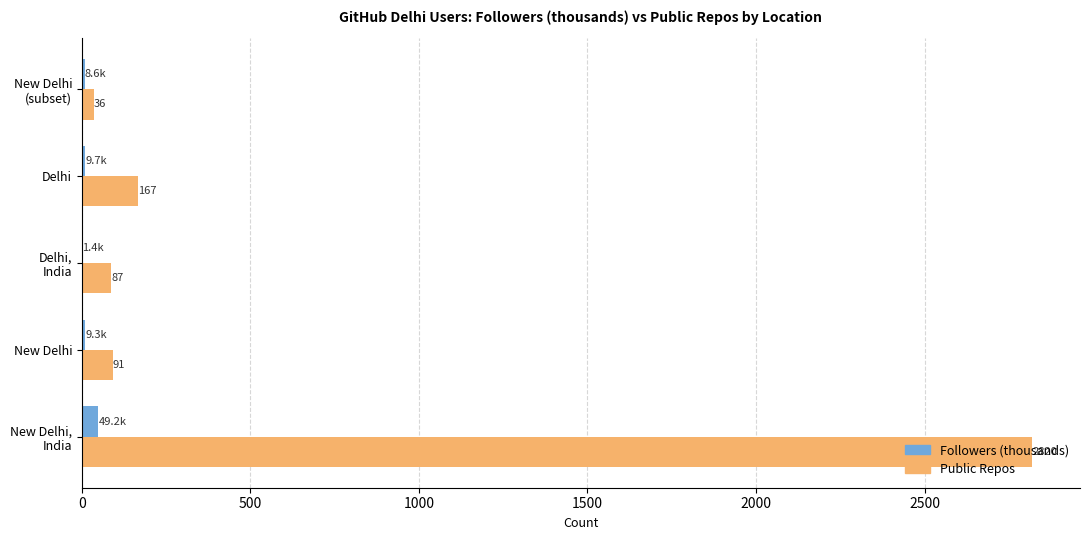

What is the sum of all Public Repos values?

3201.0